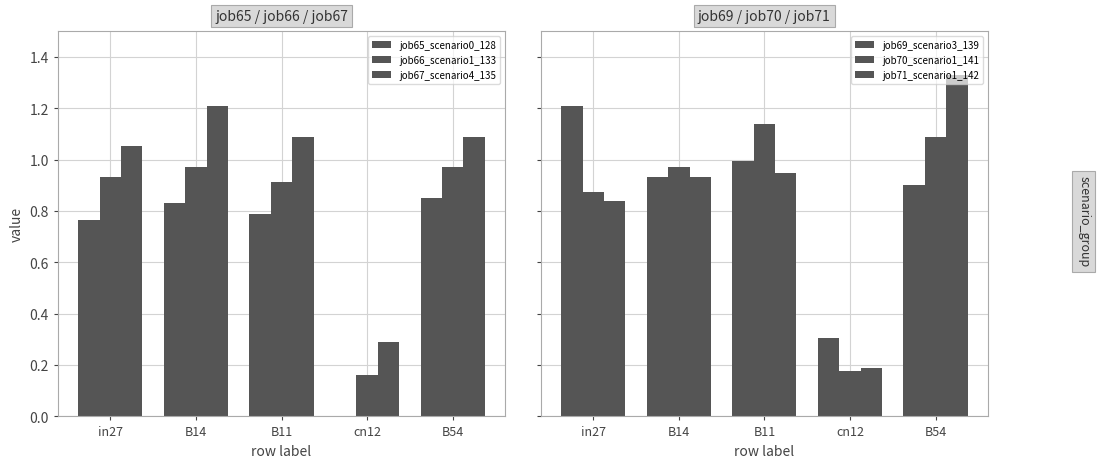

What is the difference between the maximum and minimum values in the job70_scenario1_141 series?

1.0